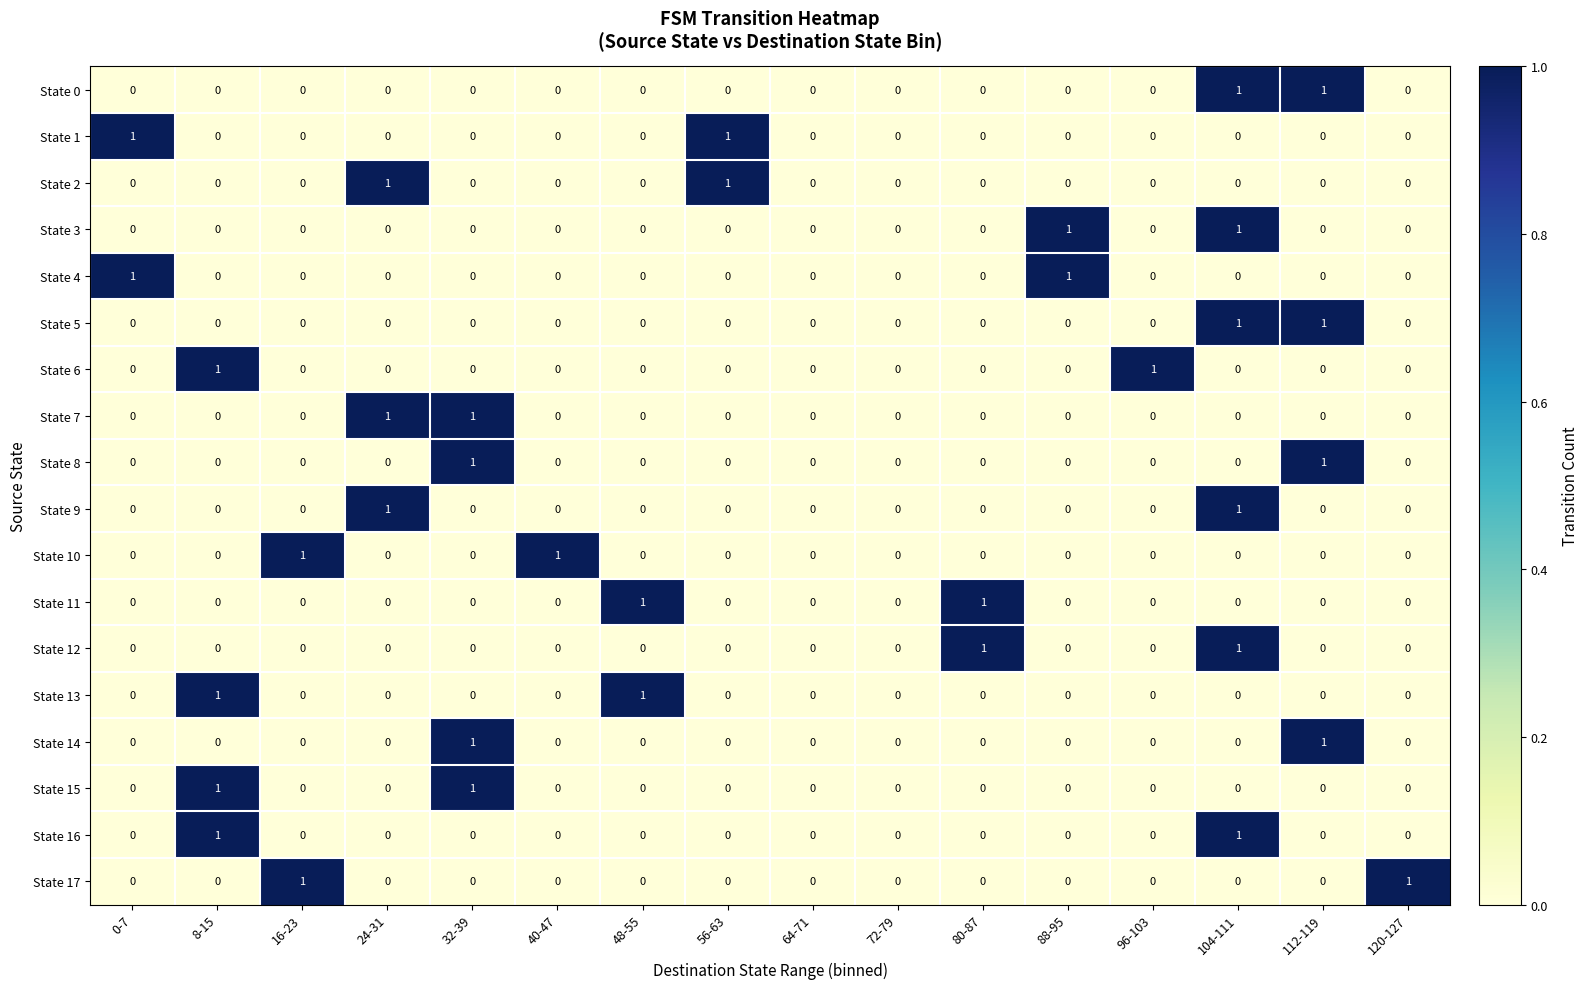

What is the total value across all series at 24-31?

3